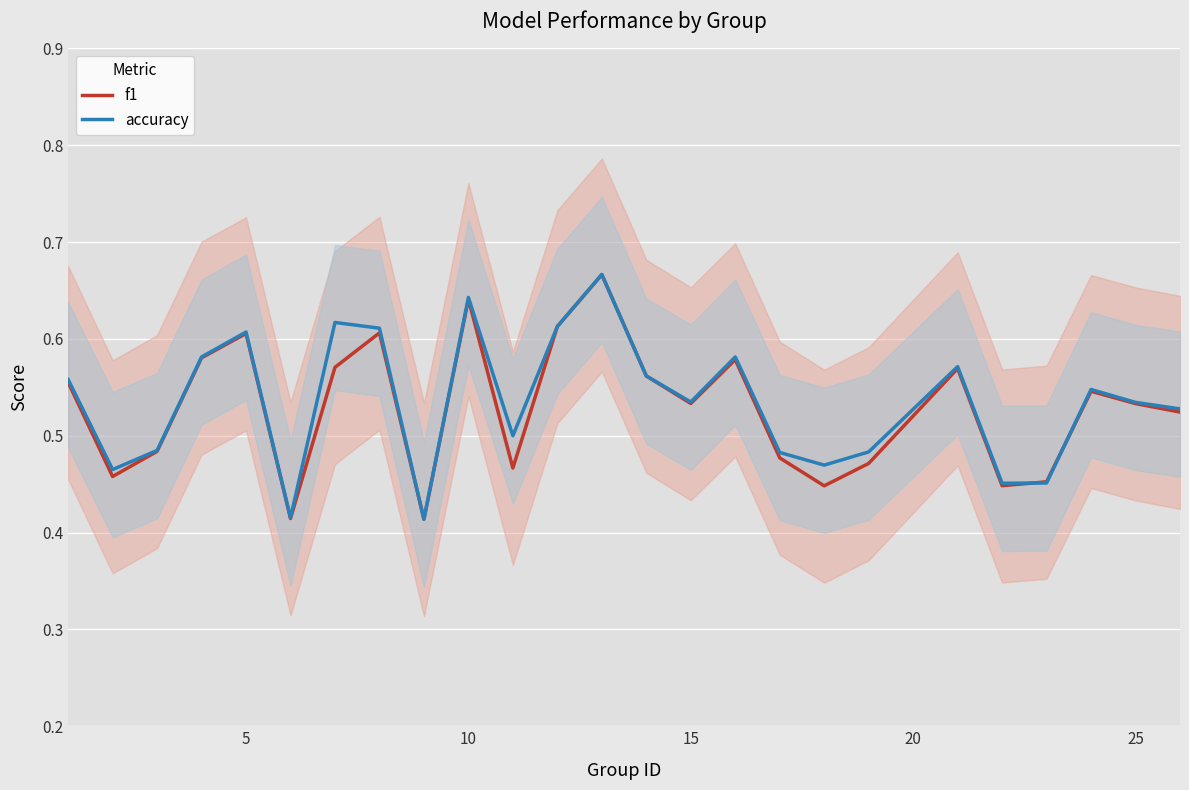

True or false: accuracy and f1 cross at least once.

True